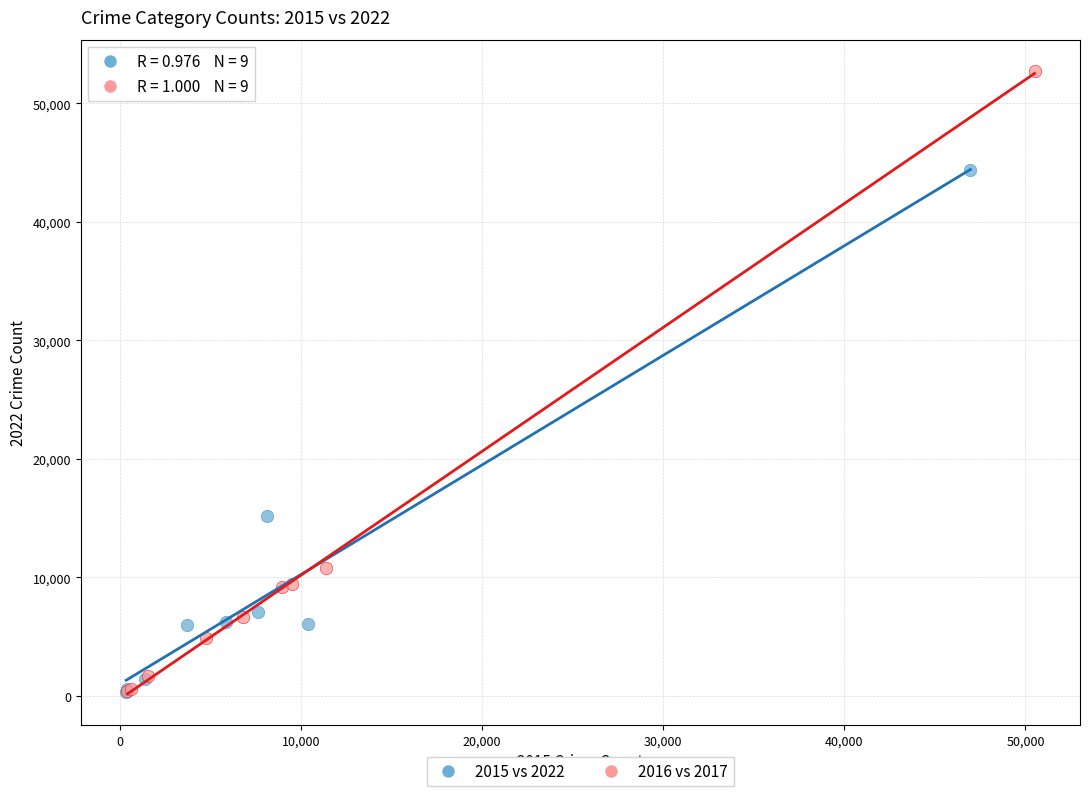

Which series has the largest Y range (max minus min)?

2016 vs 2017